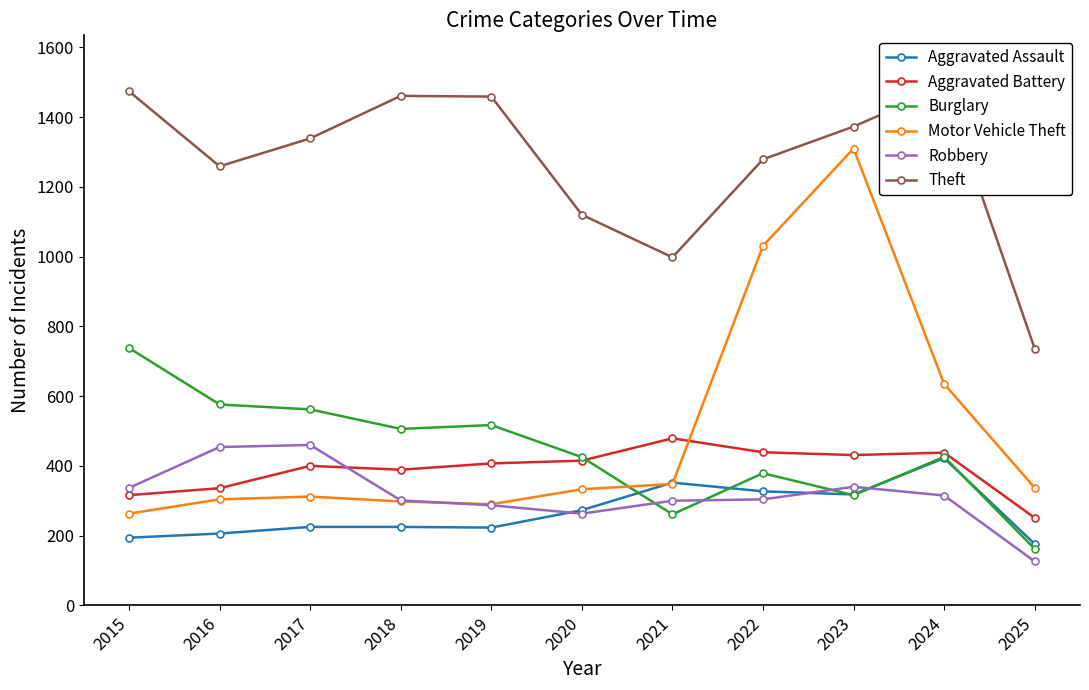

Where is Aggravated Assault nearest to the value 299?

2023